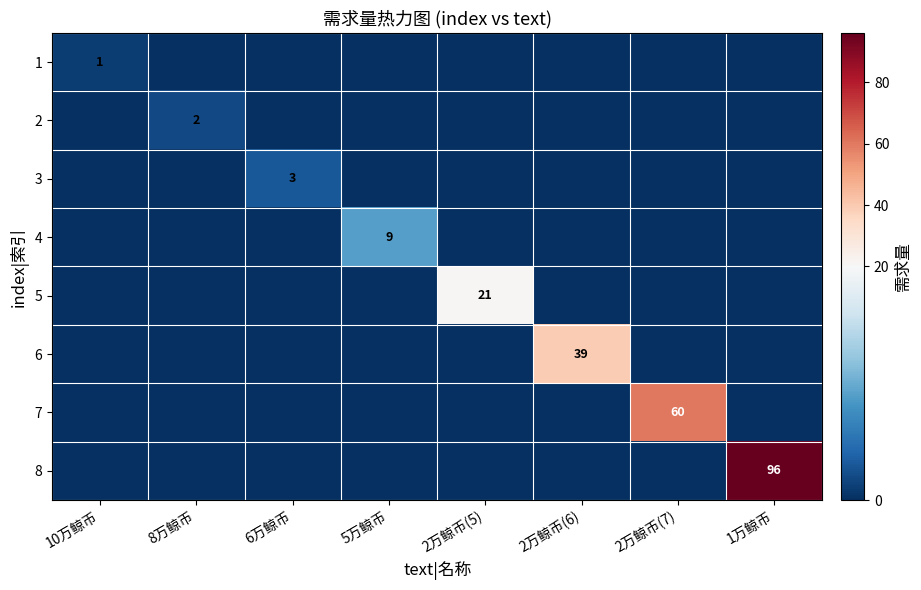

Is it true that 2 equals 3 at 8万鲸币?

False